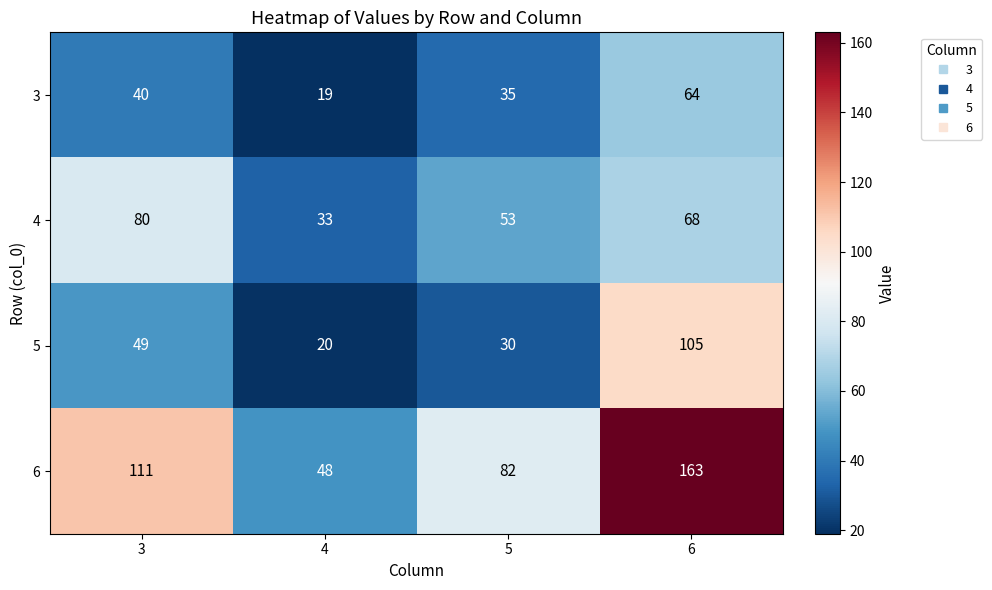

At how many categories does at least one series exceed 106?

2